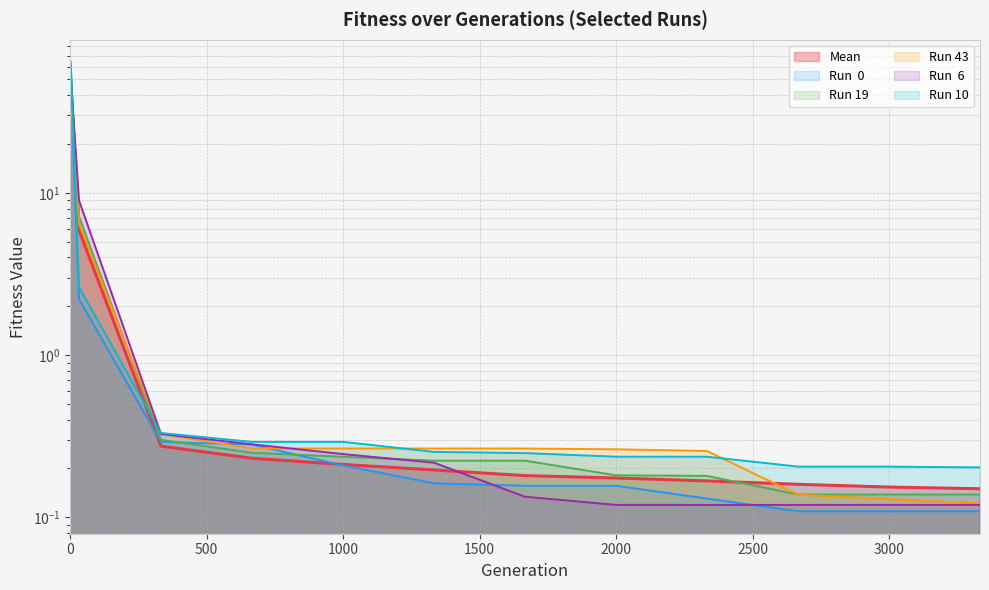

What is the difference between the second highest and minimum values in the Run 10 series?

60.7